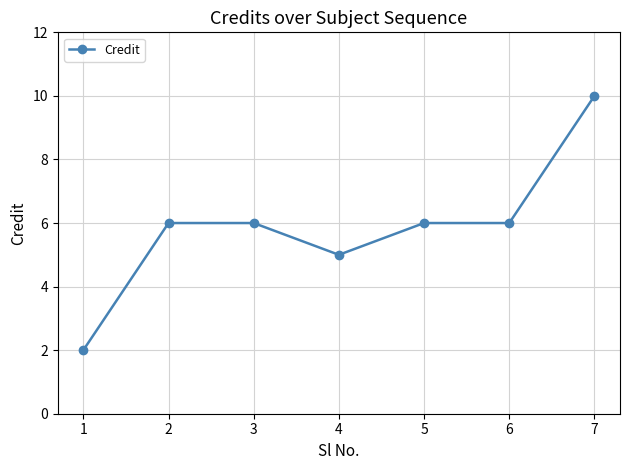

True or false: the data shows 5 at 4.

True